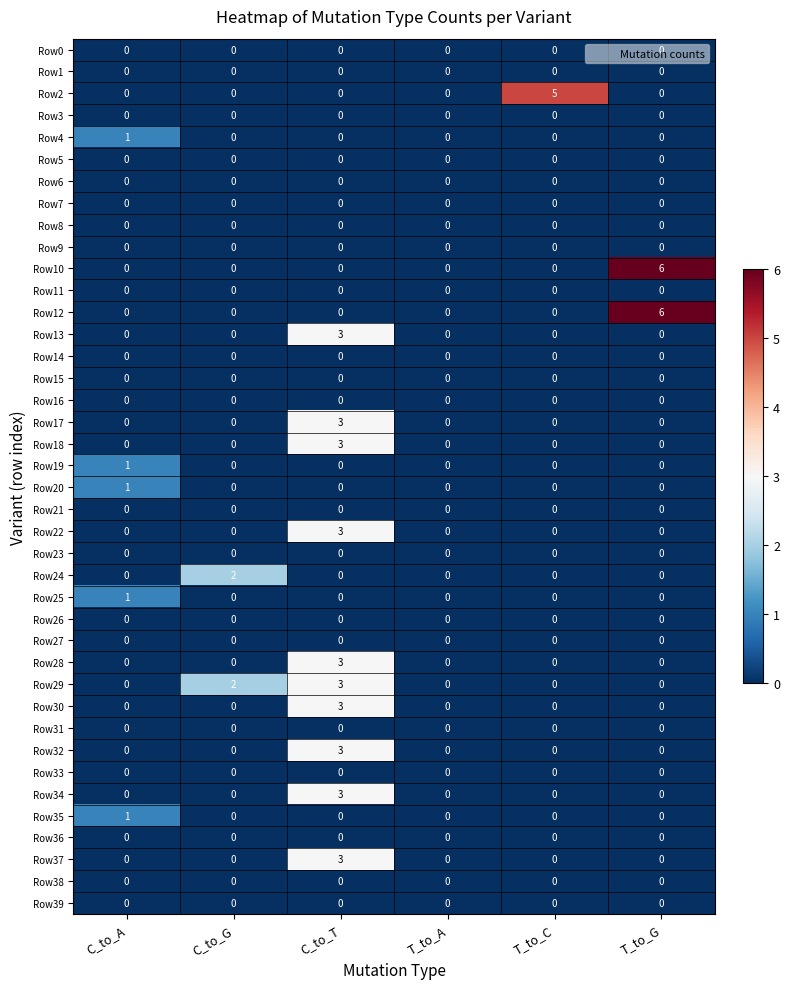

The Row1 series shows 0 at C_to_G. True or false?

True